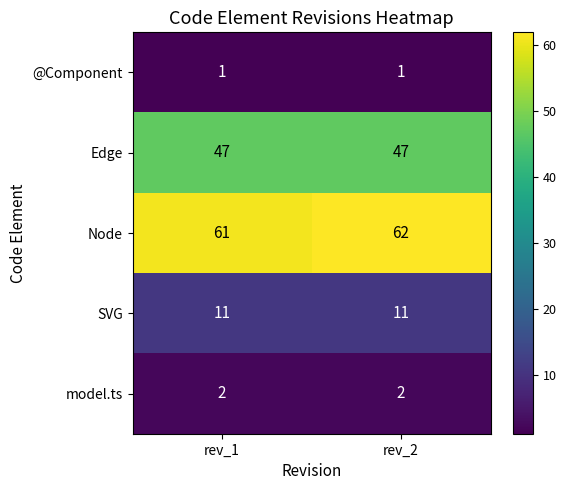

At which label is Node closest to 61?

rev_1